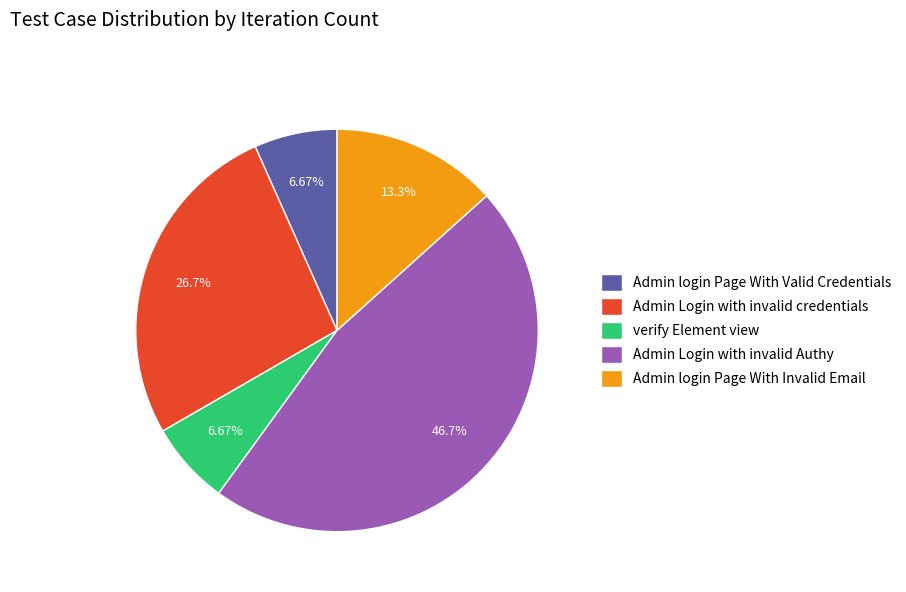

Approximately how many times larger is the value at verify Element view compared to Admin login Page With Valid Credentials?

1.0